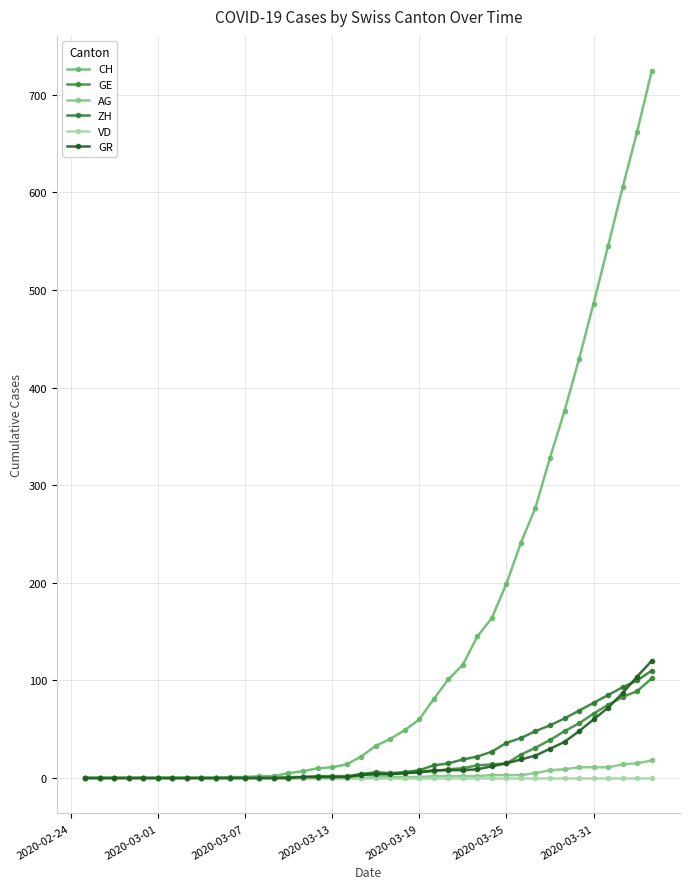

How many lines are shown in the chart?

6